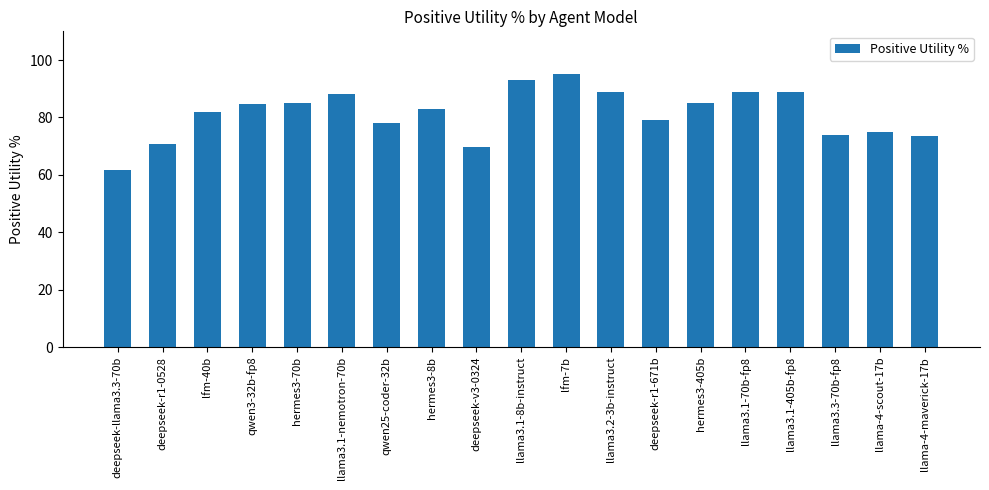

What is the change in value from qwen25-coder-32b to llama3.3-70b-fp8?

-4.0